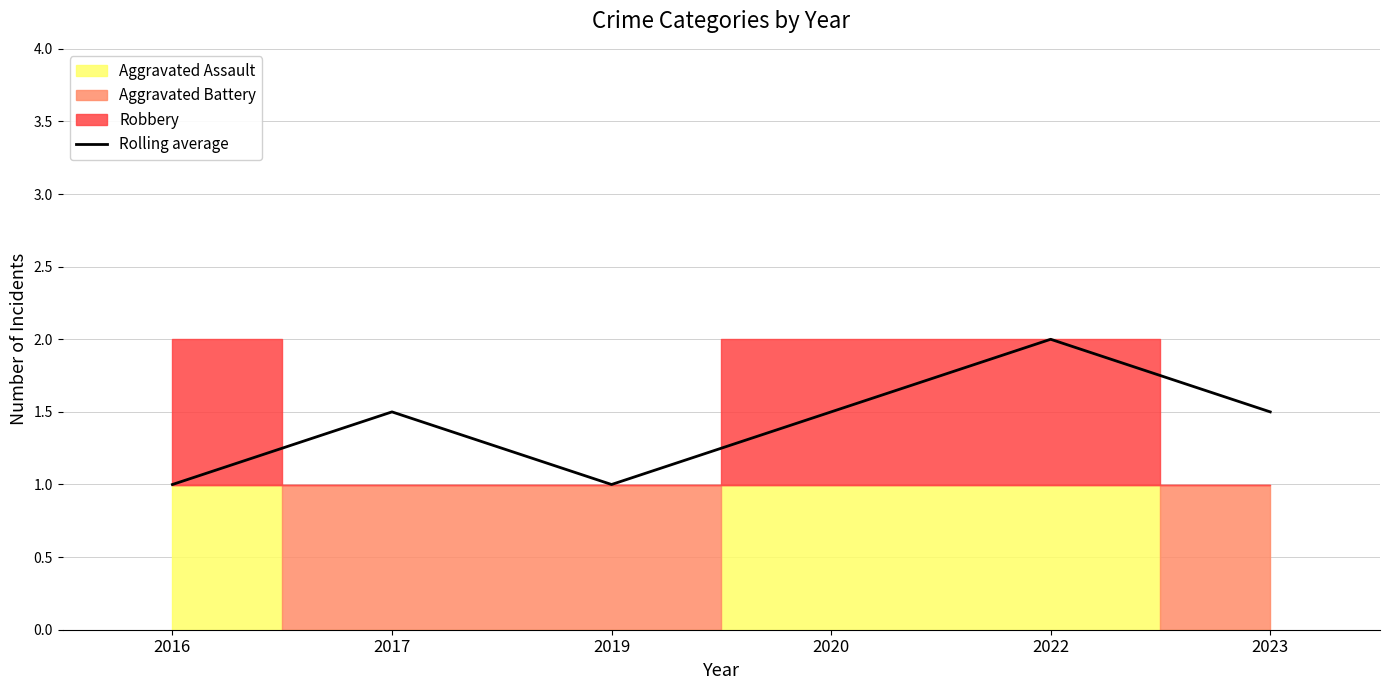

Rank the categories by value from highest to lowest.

2022, 2017, 2020, 2023, 2016, 2019